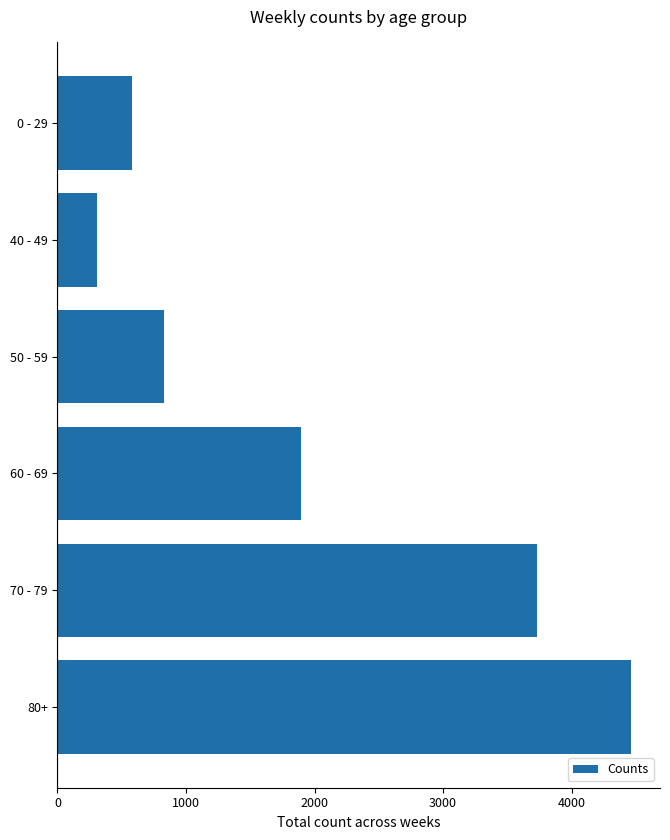

Where is the data nearest to the value 2387?

60 - 69